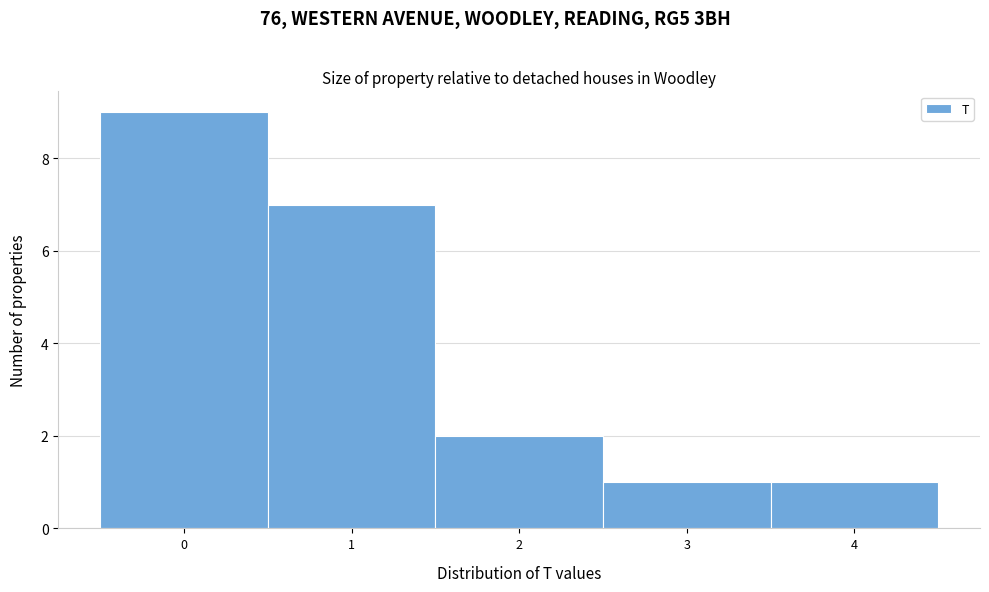

Reading left to right, list every bar in this chart as the range it spans on the x-axis followed by its height. The values are not printed on the chart, so give them approximately, as read against the axis.

-0.5 to 0.5: 9
0.5 to 1.5: 7
1.5 to 2.5: 2
2.5 to 3.5: 1
3.5 to 4.5: 1